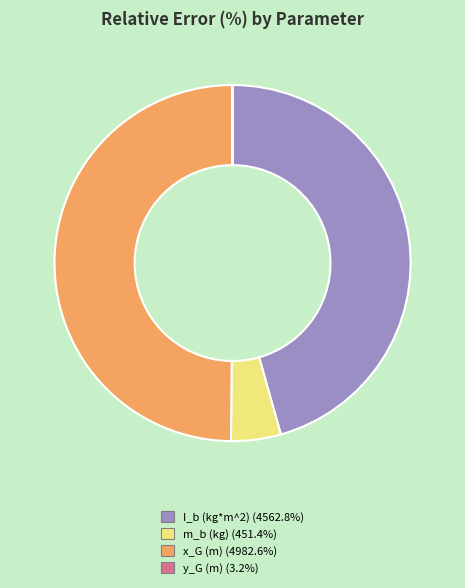

Which has a higher value, m_b (kg) or I_b (kg*m^2)?

I_b (kg*m^2)